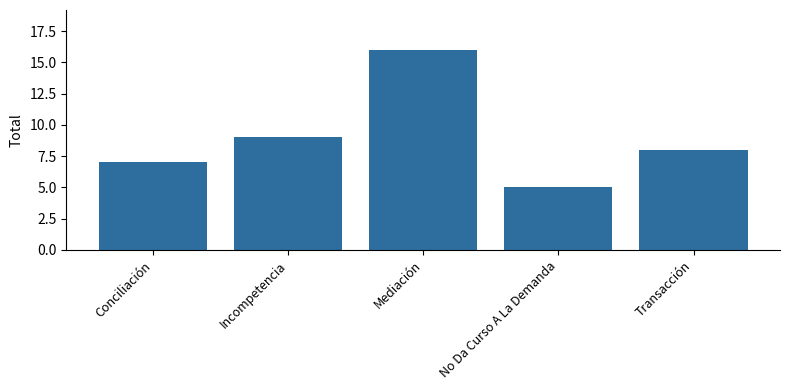

What position from the left is Mediación?

3